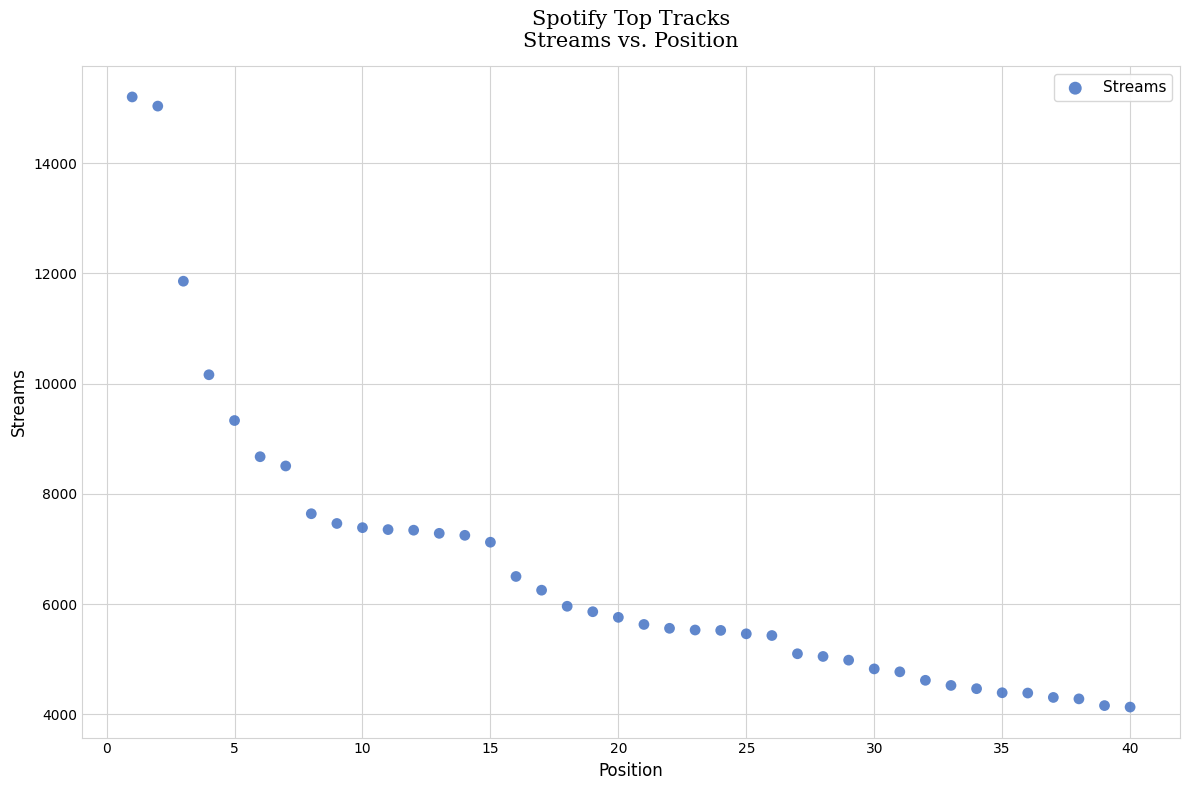

What is the range of X values (max minus min)?

39